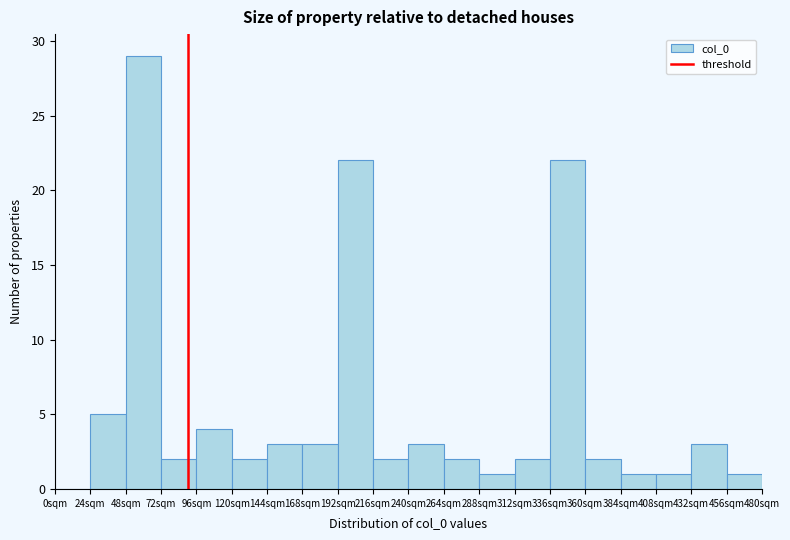

What is the height of the bar covering 216 to 240 on the x-axis? Neither the bar edges nor the heights are printed on the chart, so give them approximately, as read against the axes.

2